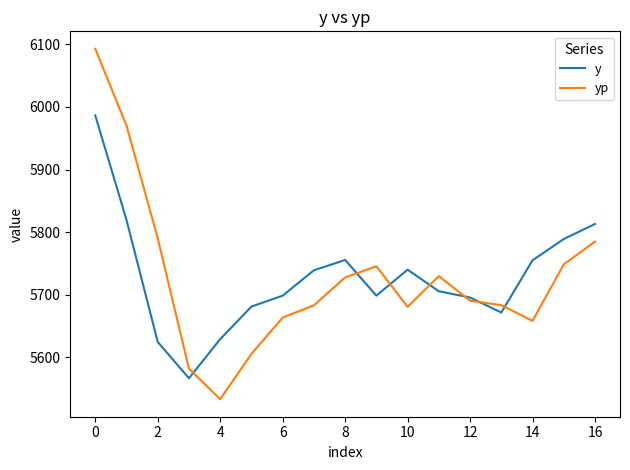

Which series has the widest spread of values?

yp